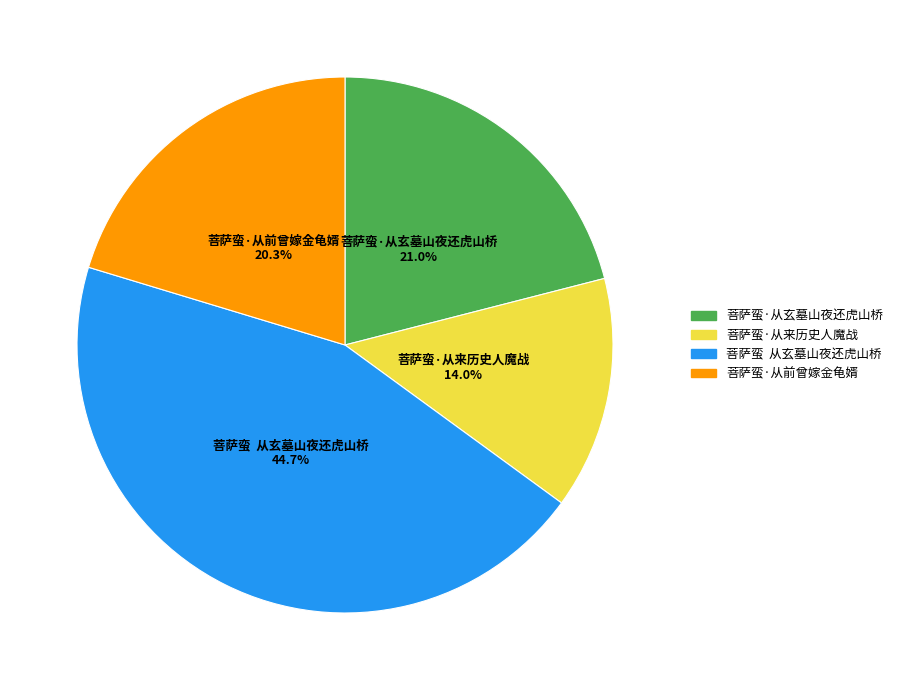

Which has a higher value, 菩萨蛮·从前曾嫁金龟婿 or 菩萨蛮 从玄墓山夜还虎山桥?

菩萨蛮 从玄墓山夜还虎山桥